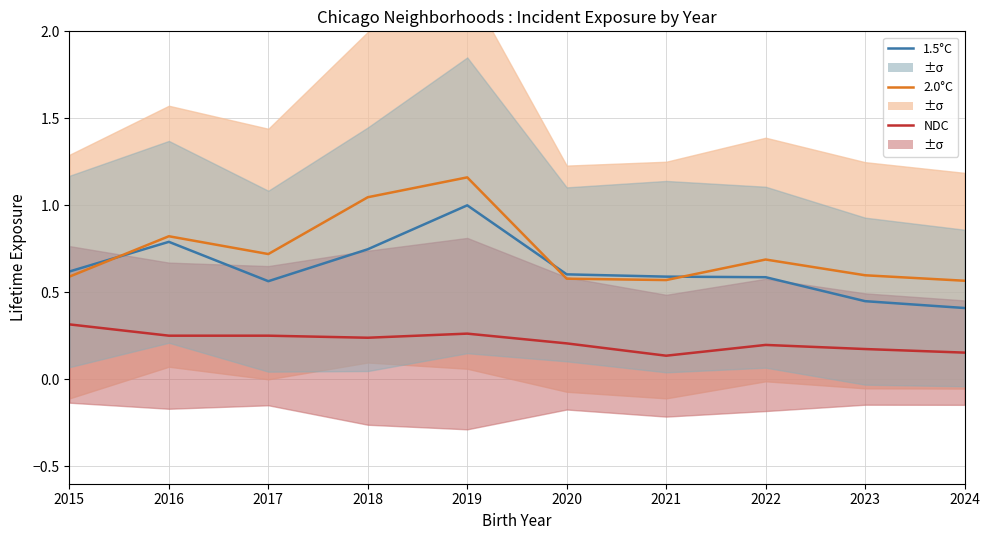

What is the sum of the 1.5°C values at 2018 and 2015?

1.4